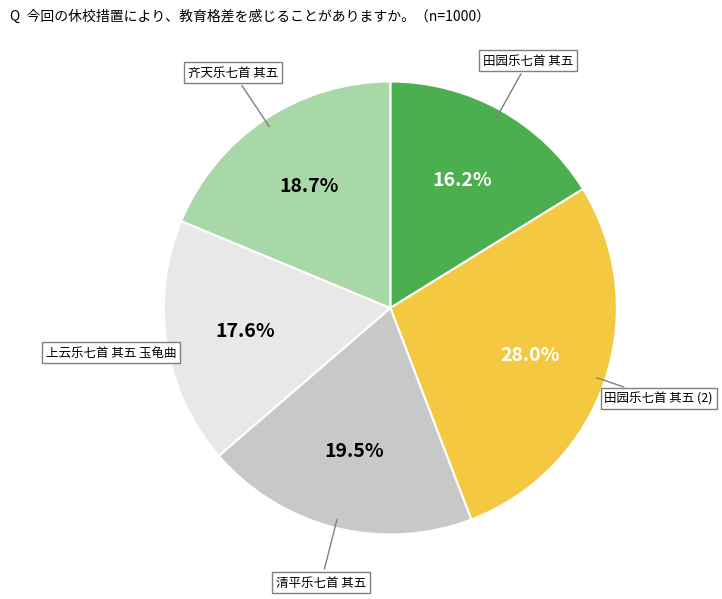

Is there a majority slice in this chart?

No